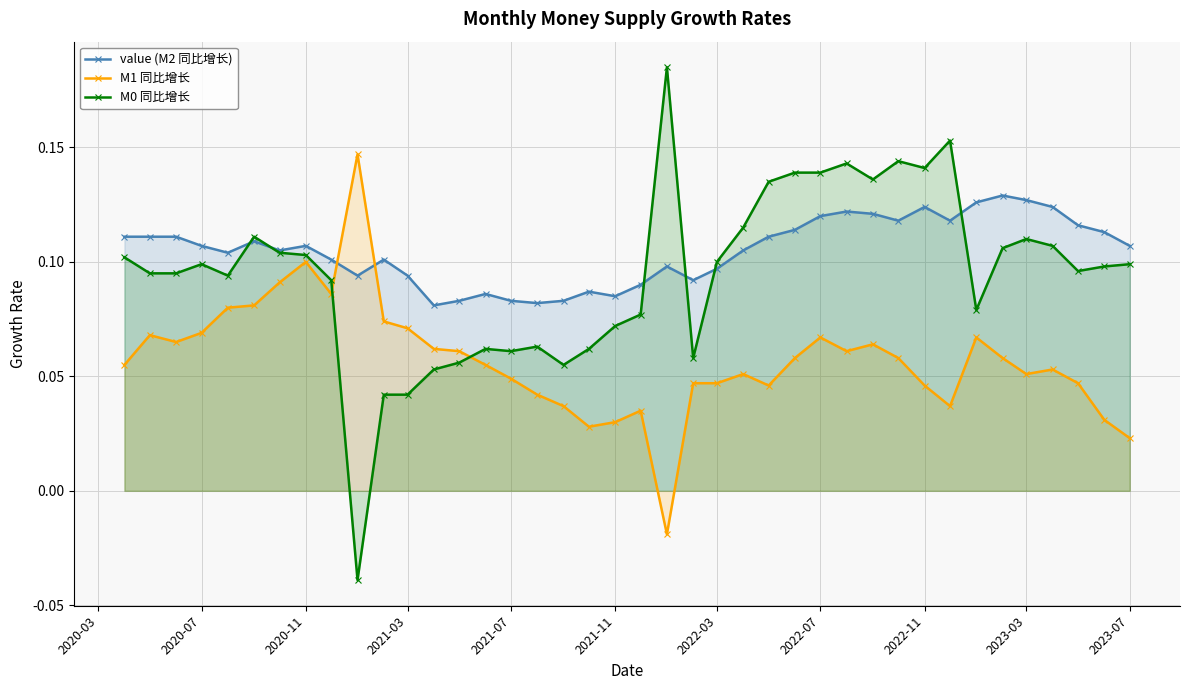

Count the value (M2 同比增长) values in the range 0 to 1.

40